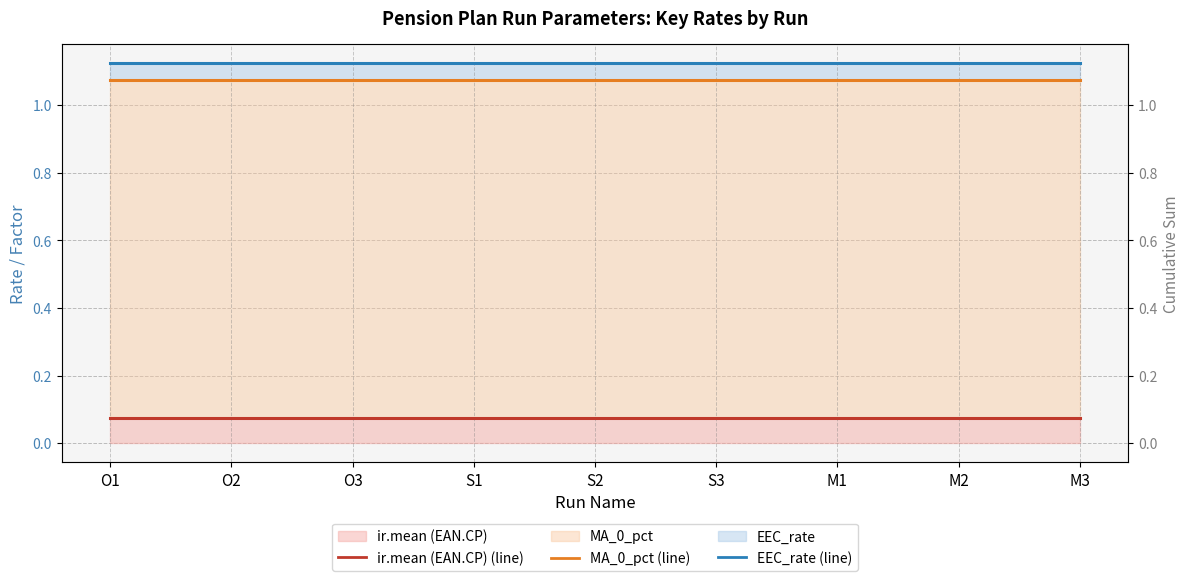

At which category does the chart reach its minimum across all series?

O1